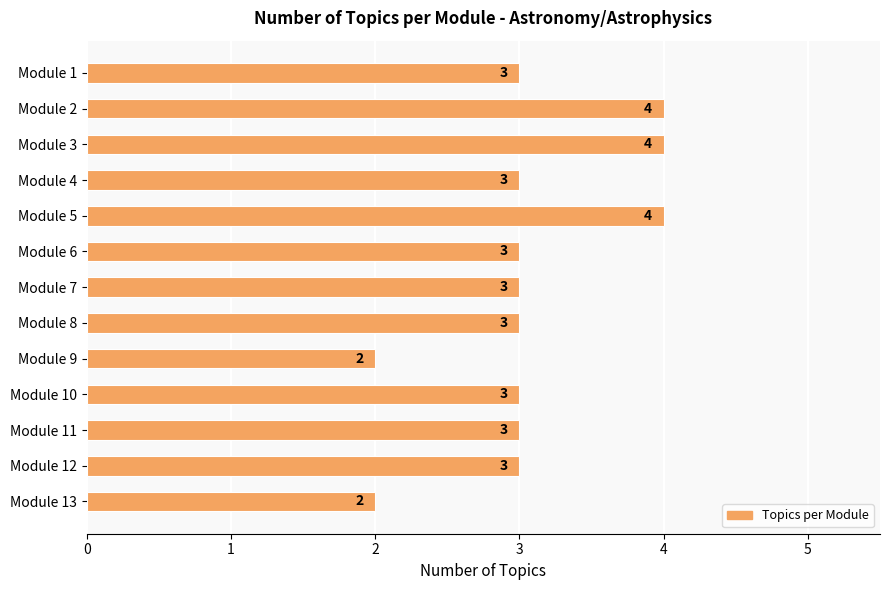

What is the value of the 3rd bar from the top?

4